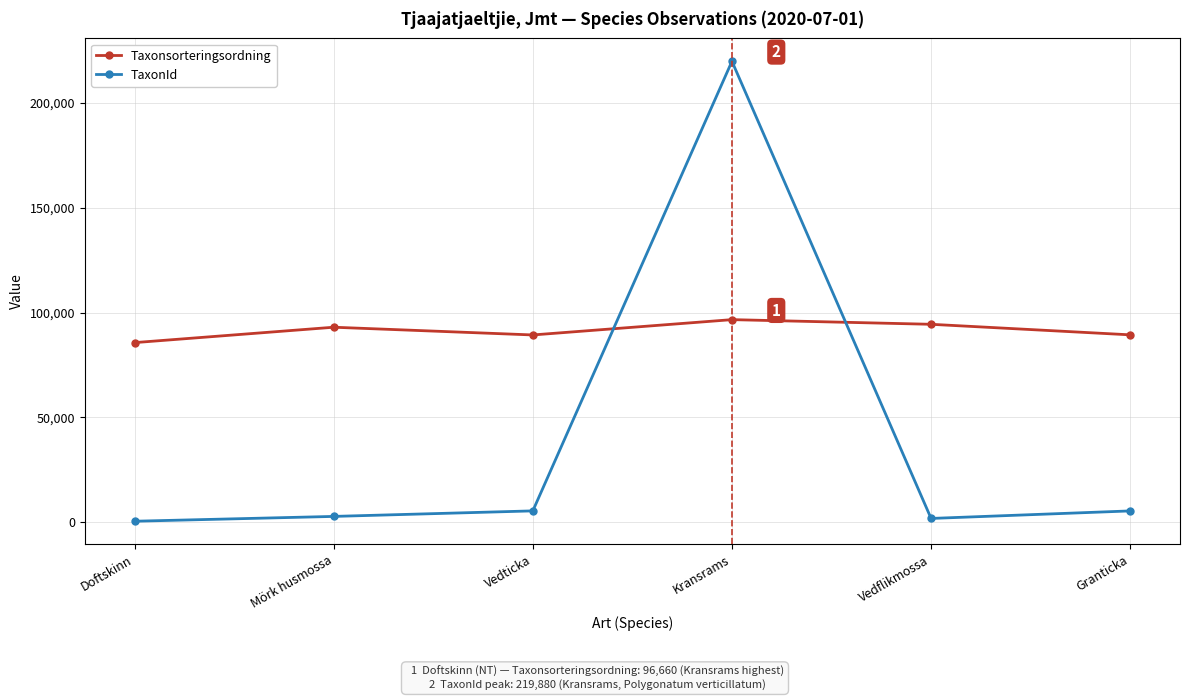

How many values in the TaxonId series are below 5432?

3